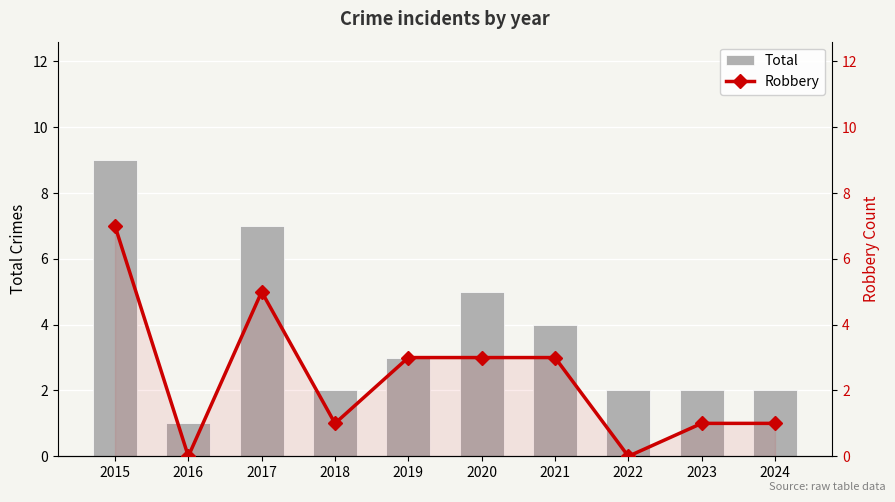

What is the value of the Robbery bar at the 7th from the left?

3